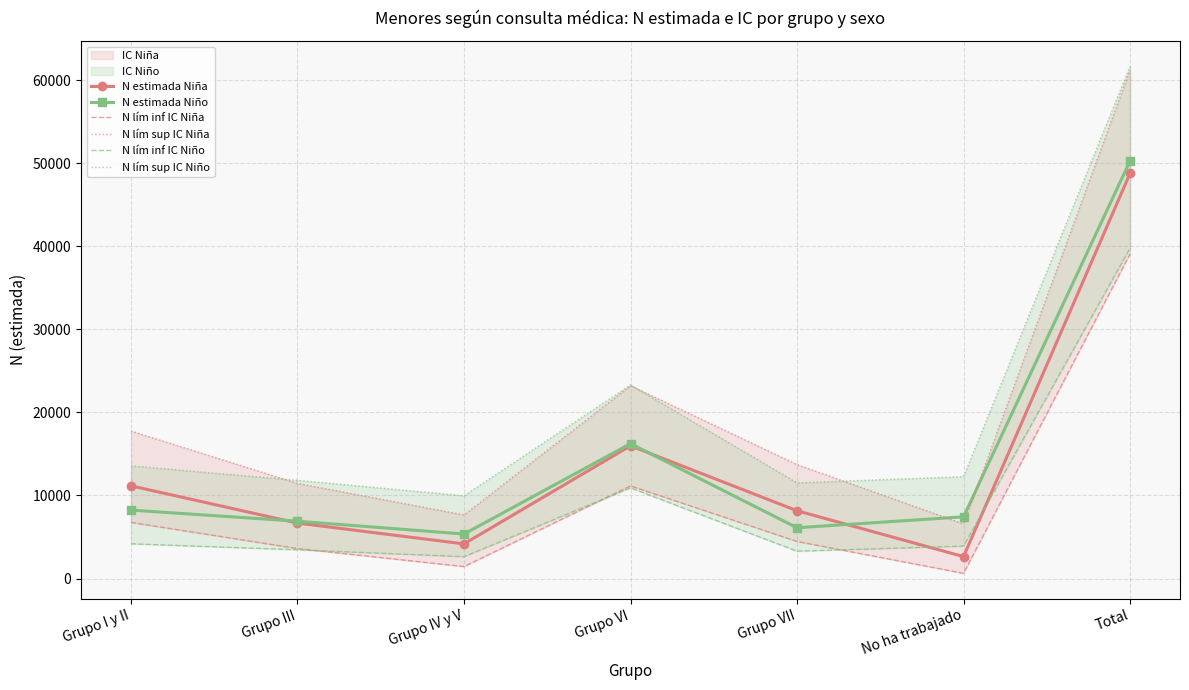

What is the label of the 1st point from the right?

Total